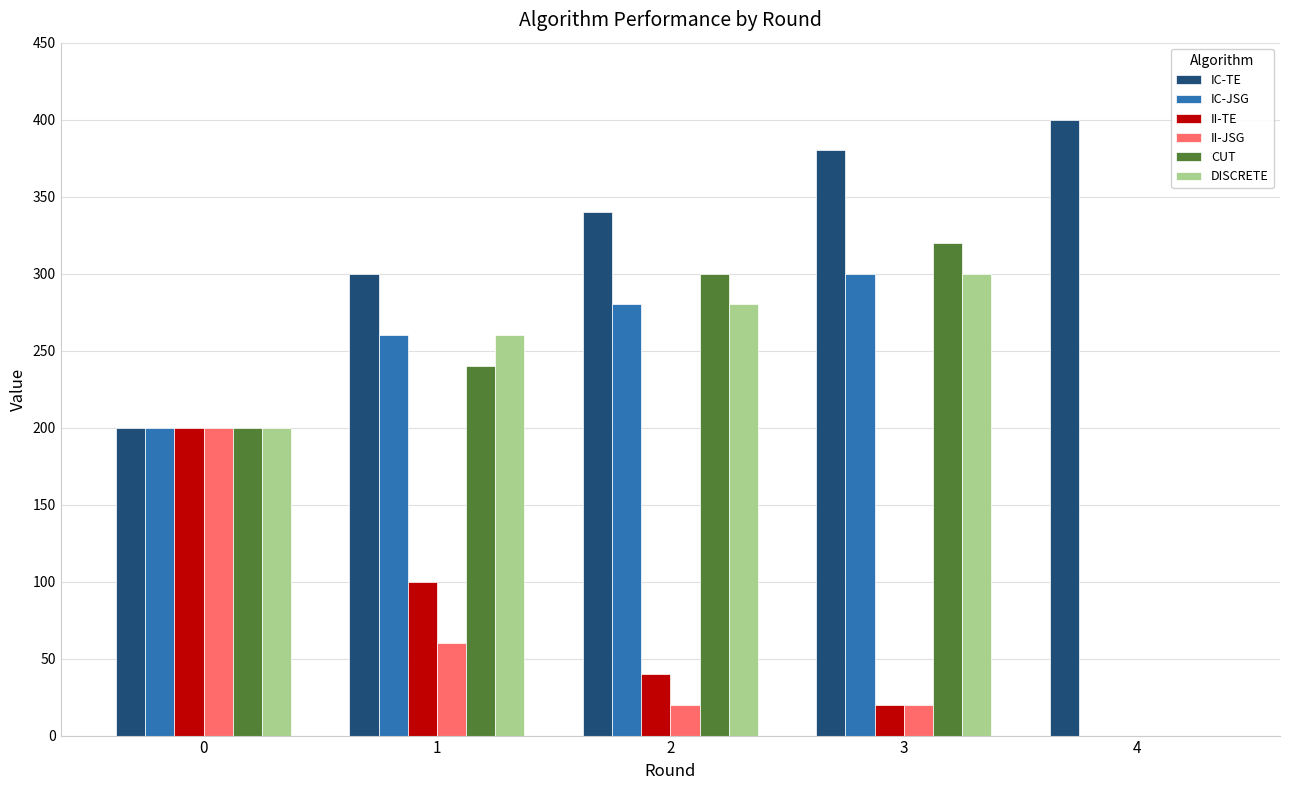

Reading left to right, what are all the values shown in this chart?

IC-TE: 200	300	340	380	400
IC-JSG: 200	260	280	300	0
II-TE: 200	100	40	20	0
II-JSG: 200	60	20	20	0
CUT: 200	240	300	320	0
DISCRETE: 200	260	280	300	0